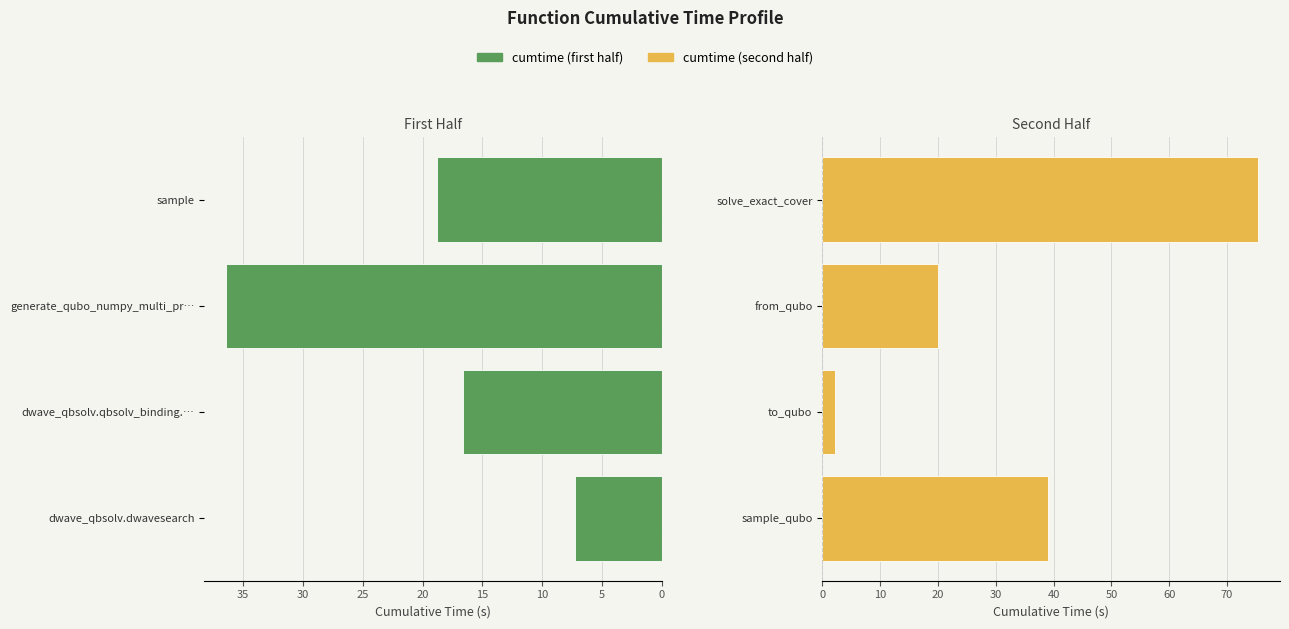

Is it true that cumtime (first half) equals 12.3 at sample?

False